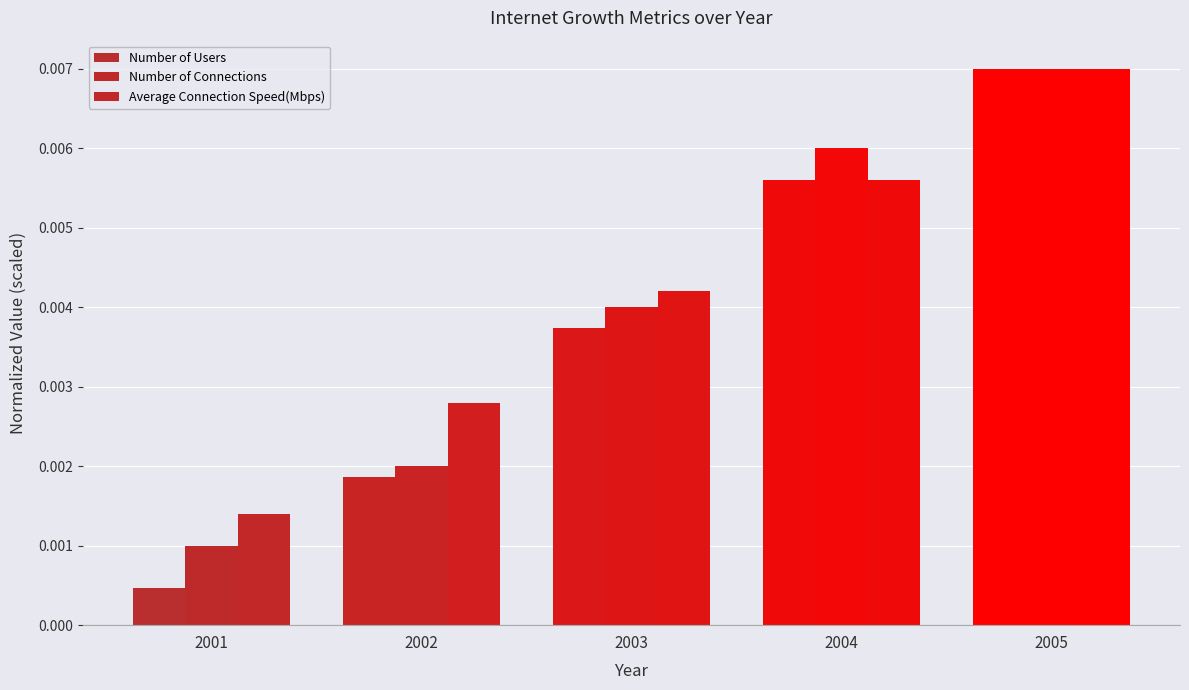

How many categories are shown in the chart?

5